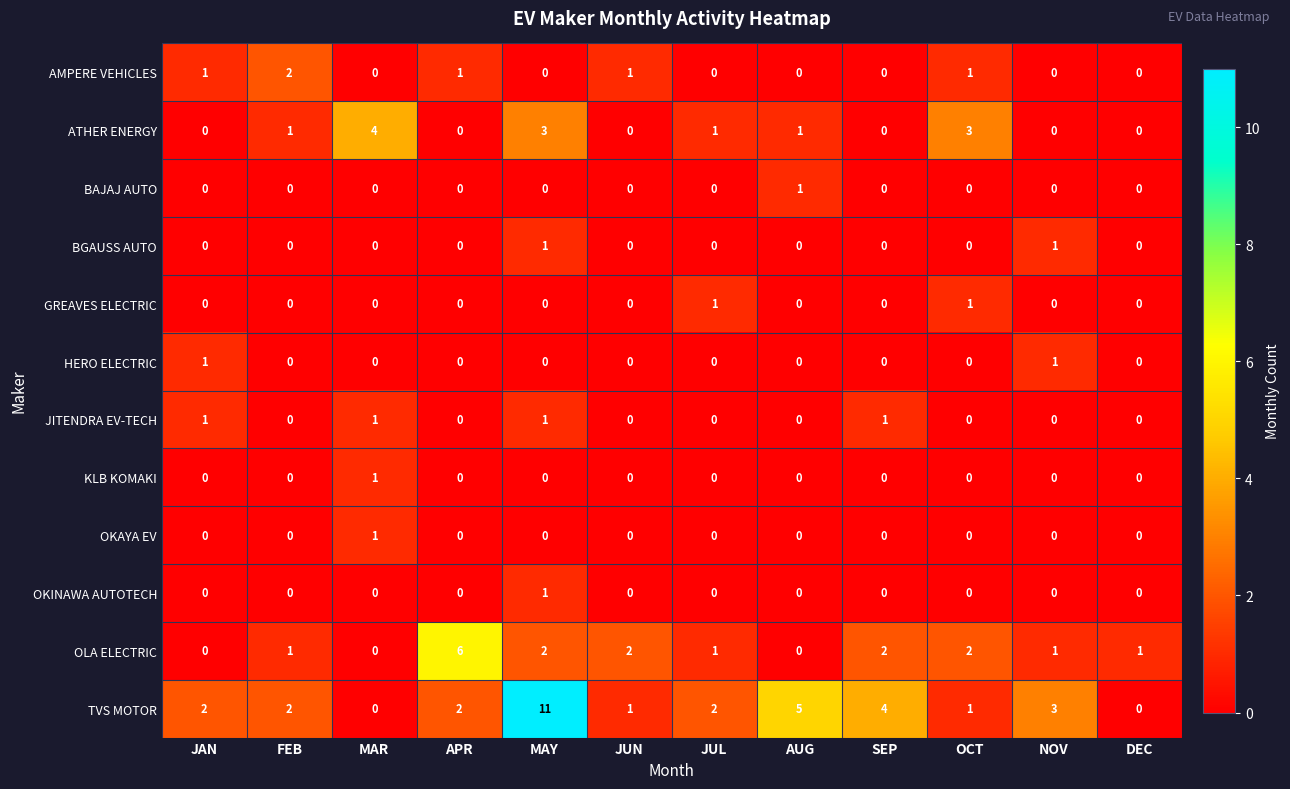

Which label corresponds to the largest value in the chart?

MAY